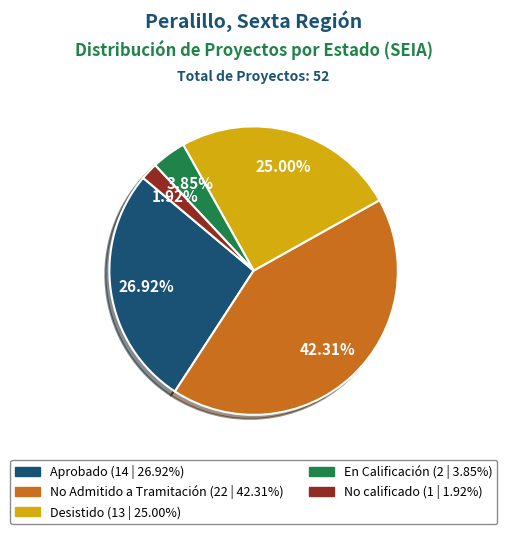

Is it true that No Admitido a Tramitación is 37% of the pie?

False